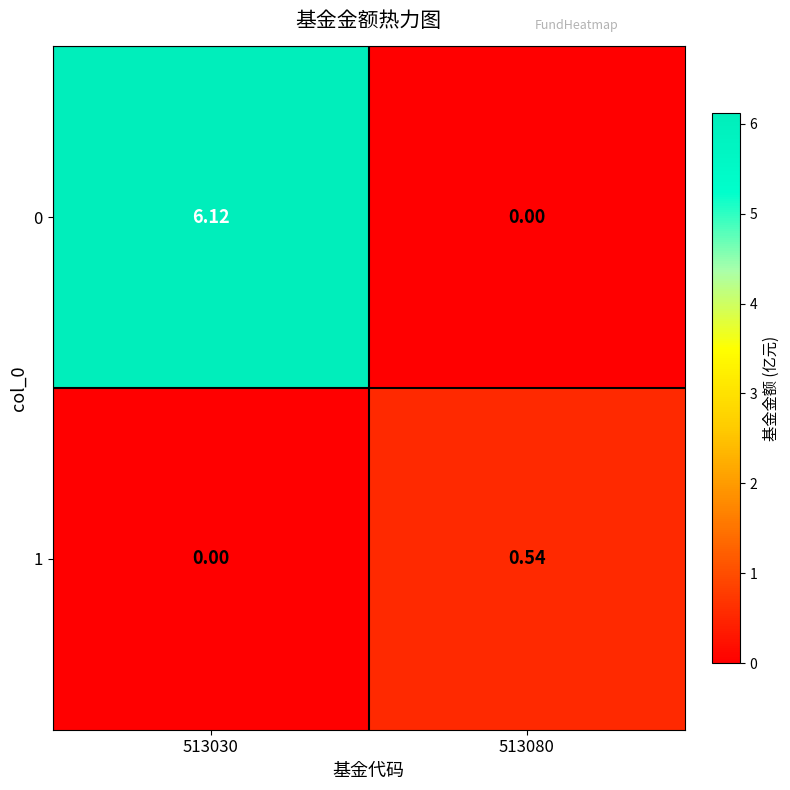

What is the total value across all series at 513030?

6.1